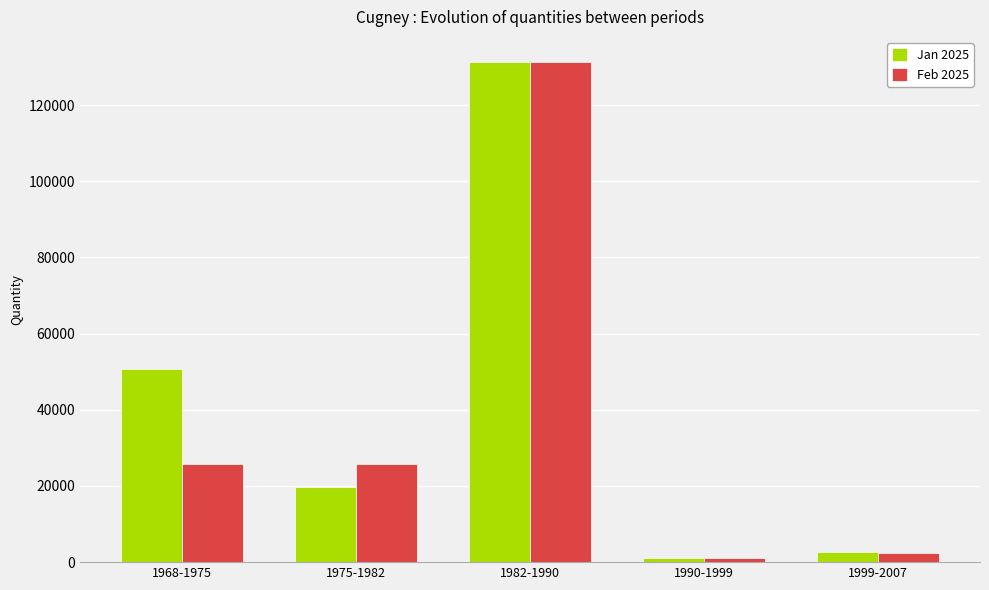

What is the minimum value for Jan 2025?

1134.3